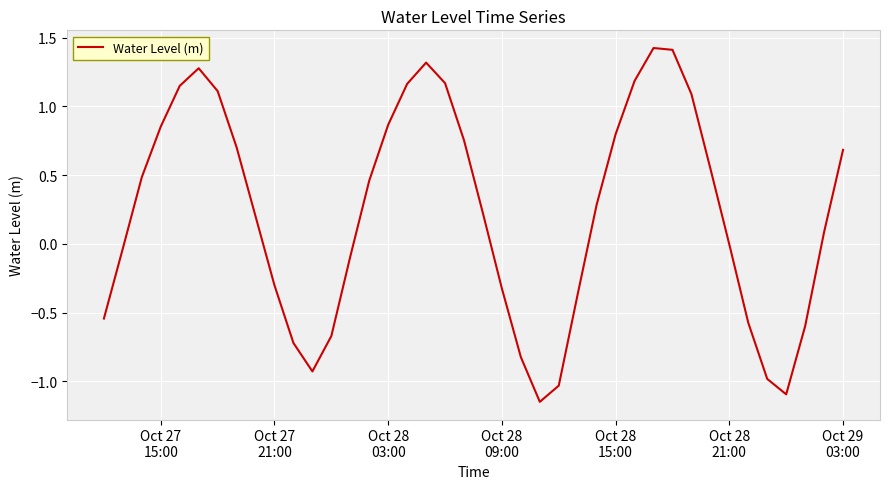

What is the difference between the maximum and minimum values?

2.6